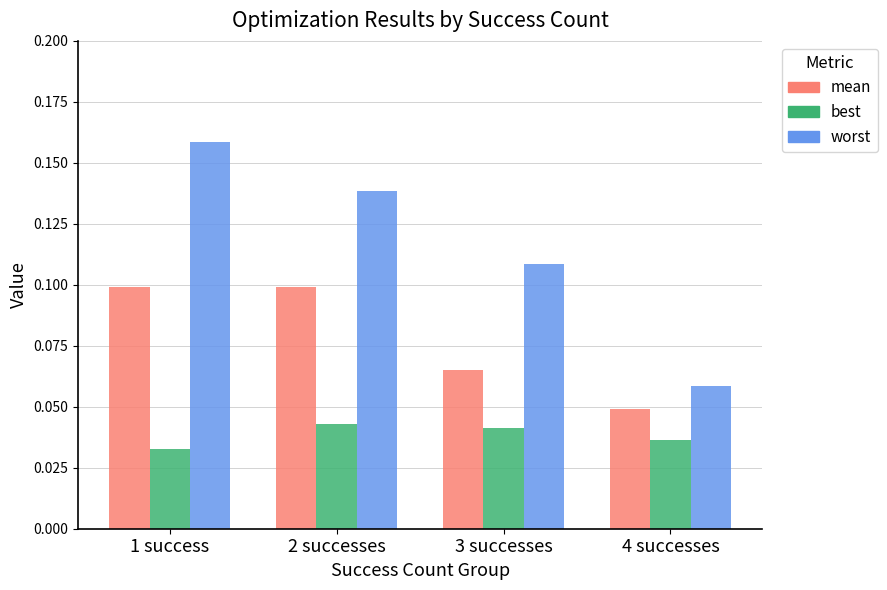

Is it true that best equals 0.1 at 1 success?

False